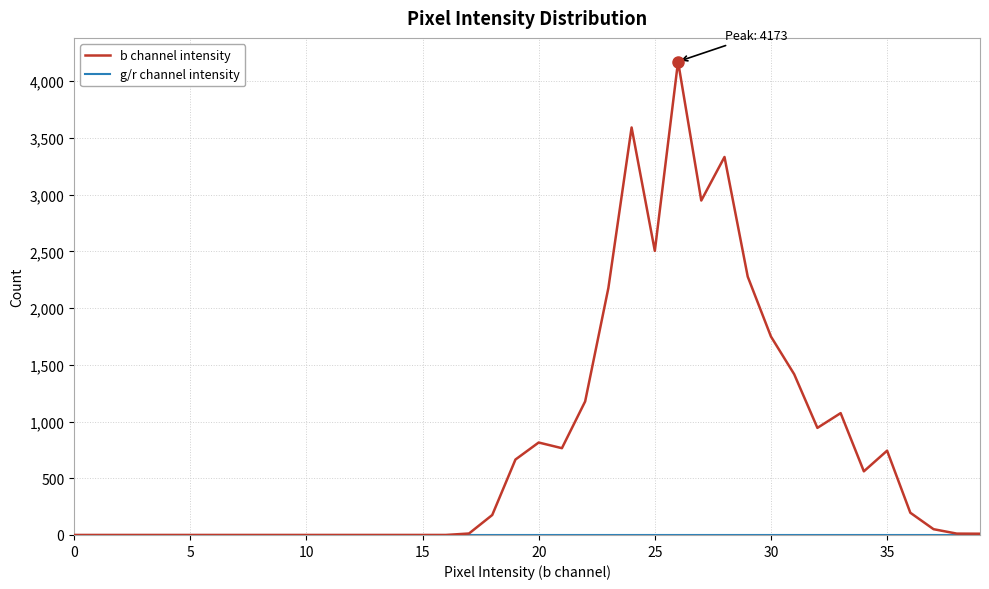

Which series has the widest spread of values?

b channel intensity